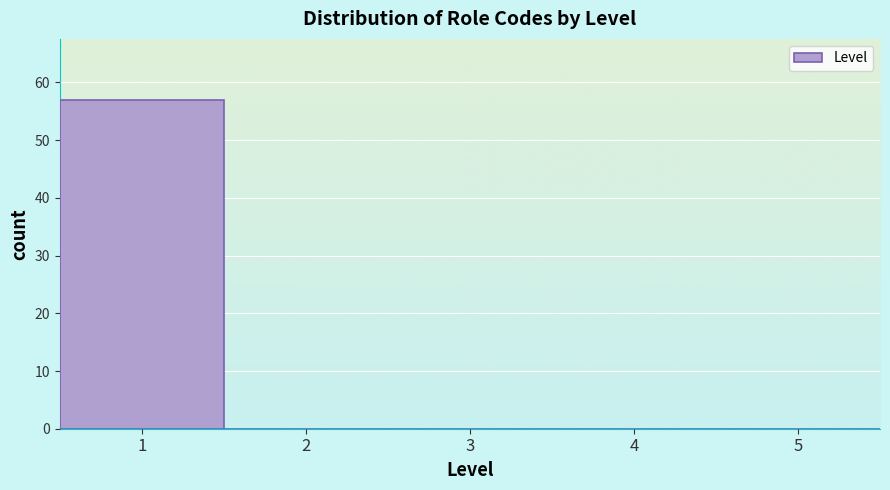

Which range on the x-axis has the tallest bar?

0.5 to 1.5